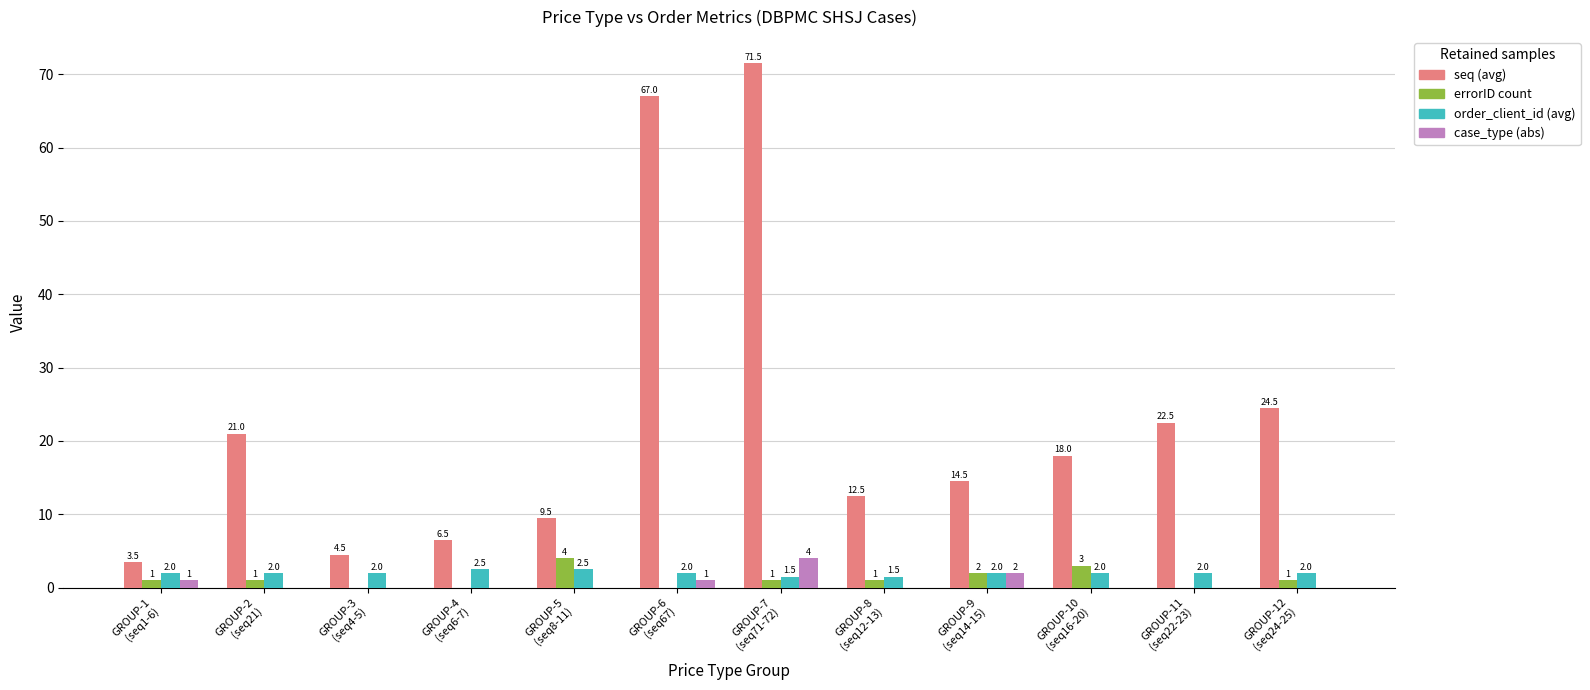

Where is errorID count nearest to the value 2?

GROUP-9
(seq14-15)